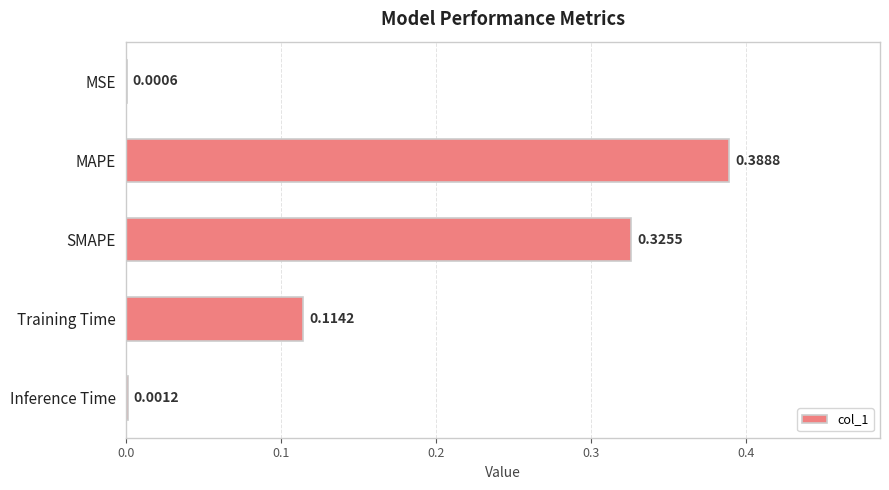

Which label corresponds to the largest value in the chart?

MAPE